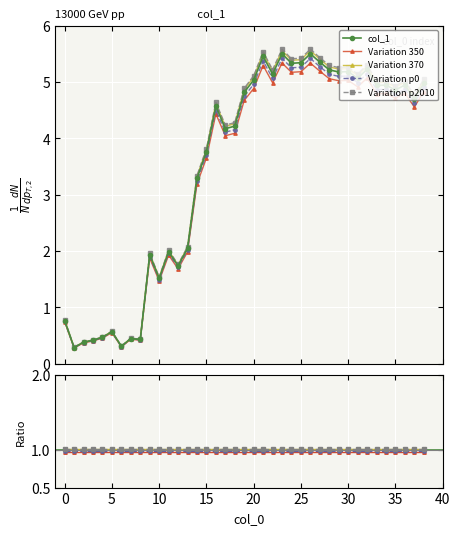

Where is the first local maximum?

5